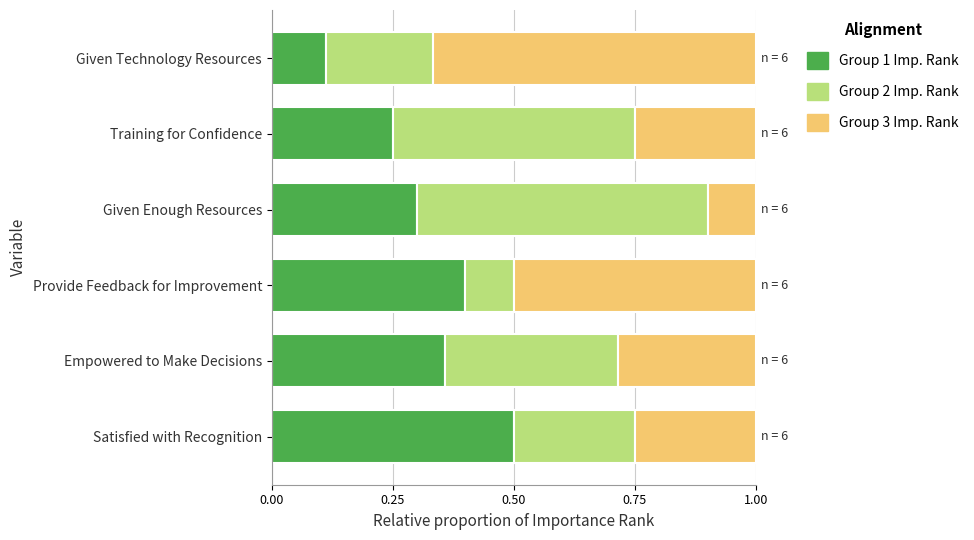

The value of Group 1 Imp. Rank at Given Enough Resources is 0.5. True or false?

False